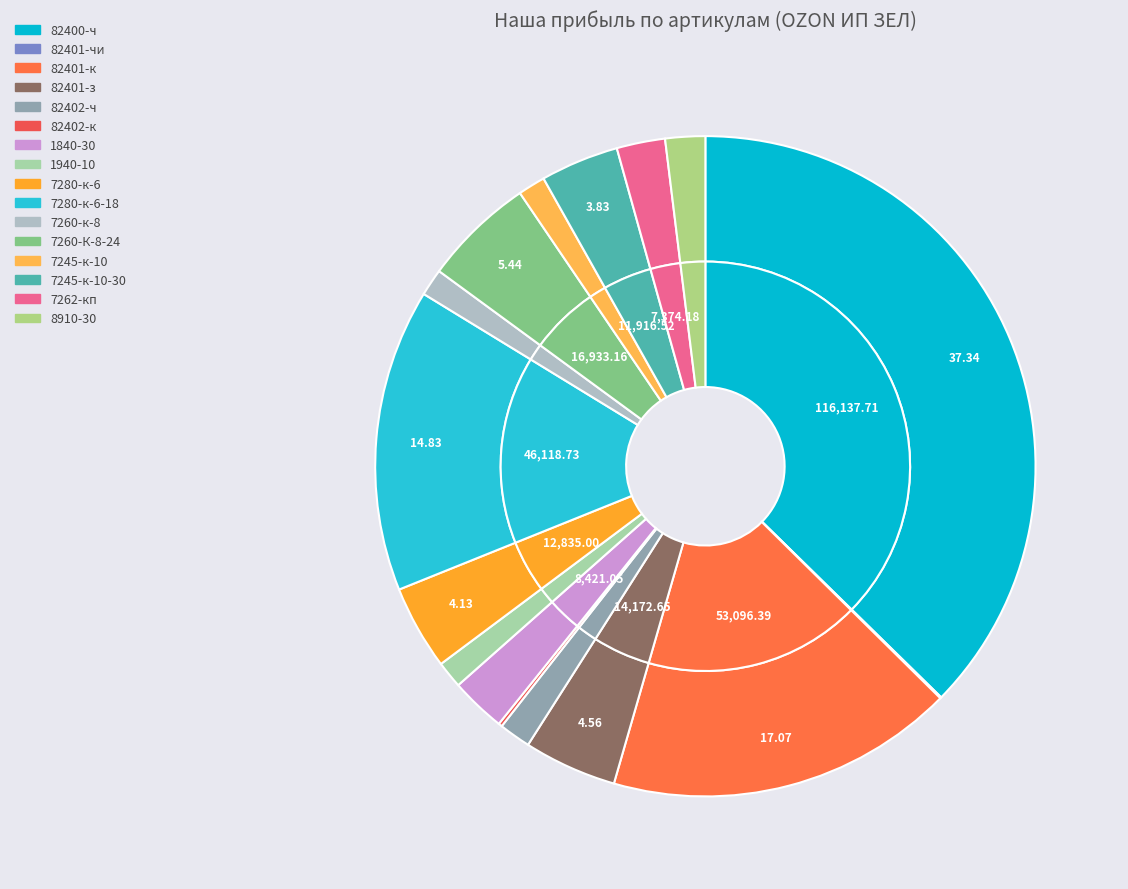

What is the largest slice in the pie chart?

82400-ч